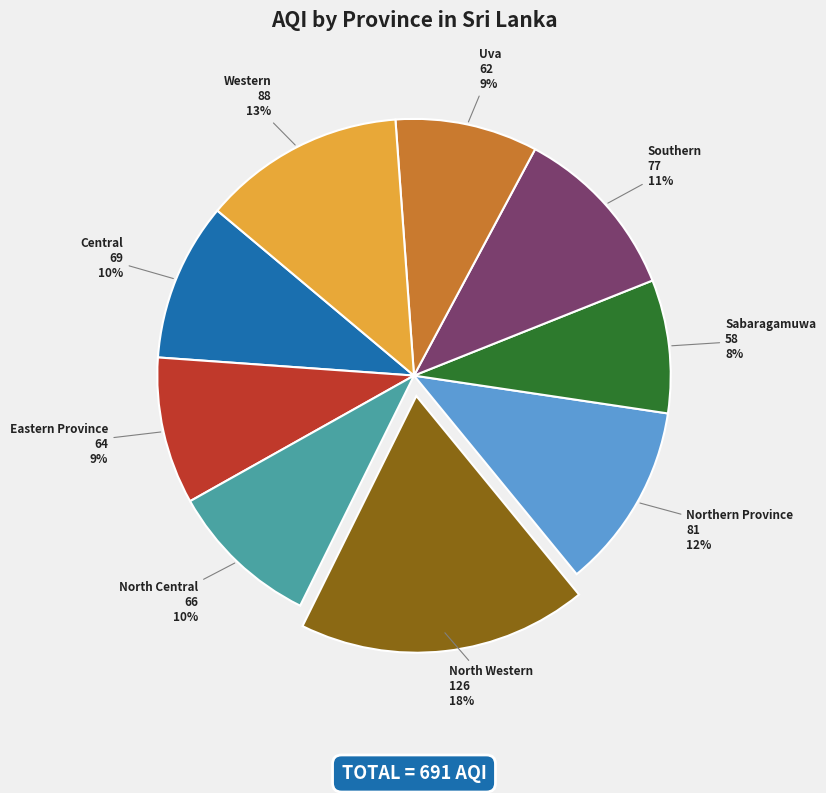

To the nearest percent, what is the difference between the largest and smallest slice percentages?

10%